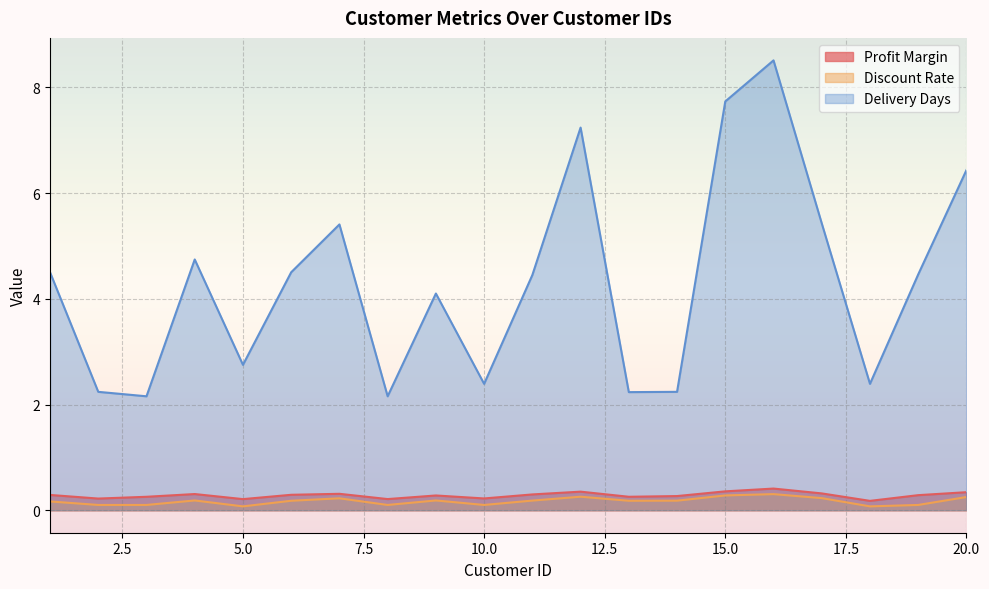

Which has a higher value, 1 or 19?

1